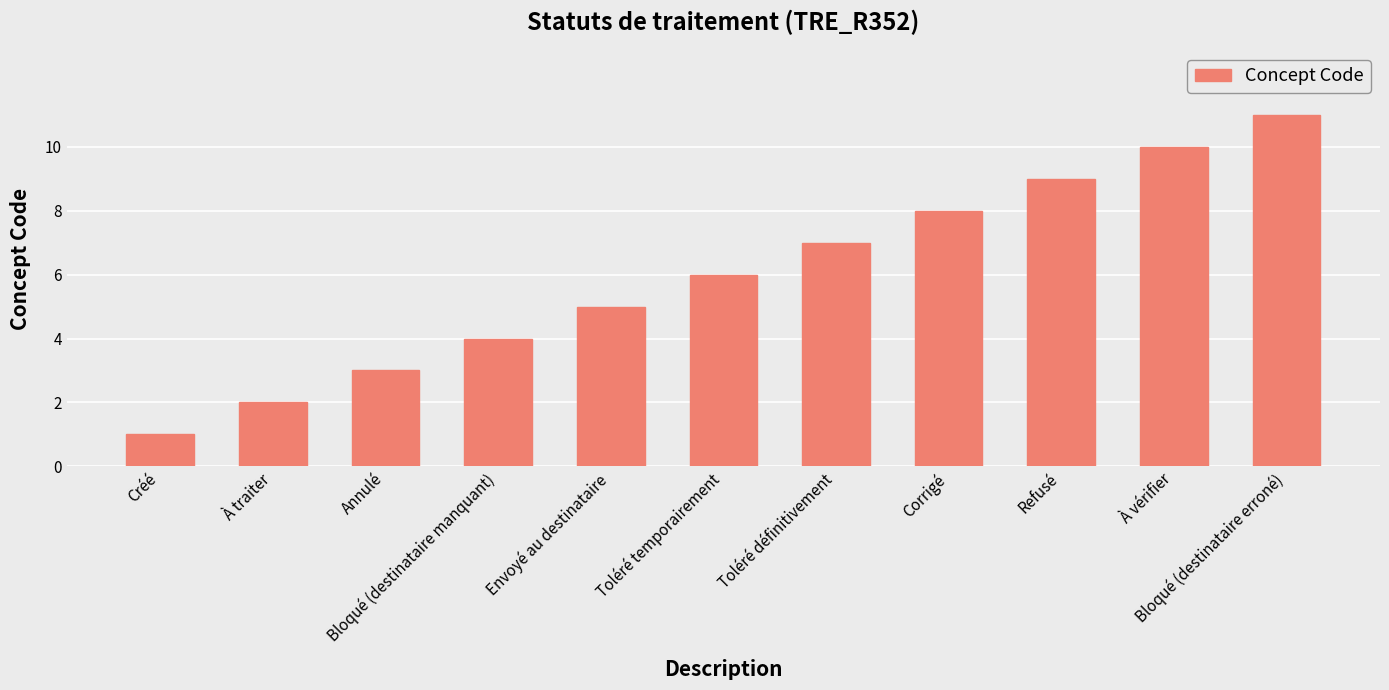

What value does the data have at Toléré temporairement, to the nearest 5?

5